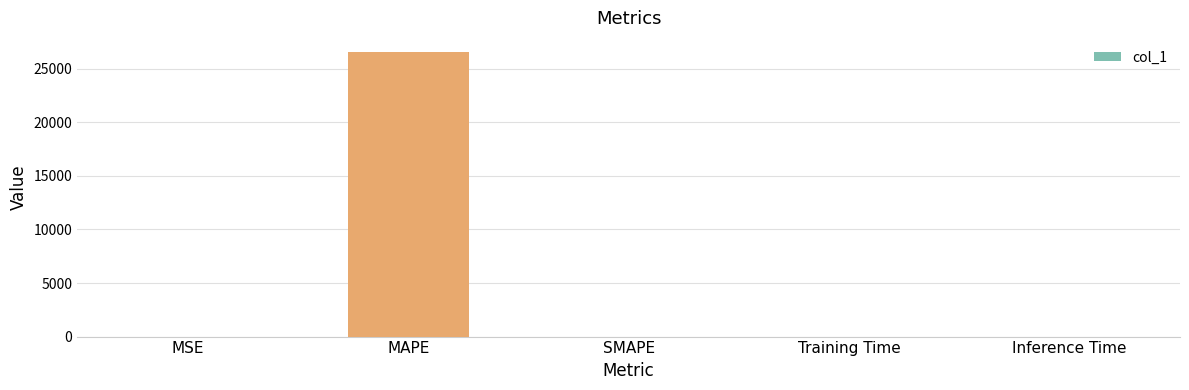

How many categories are shown in the chart?

5